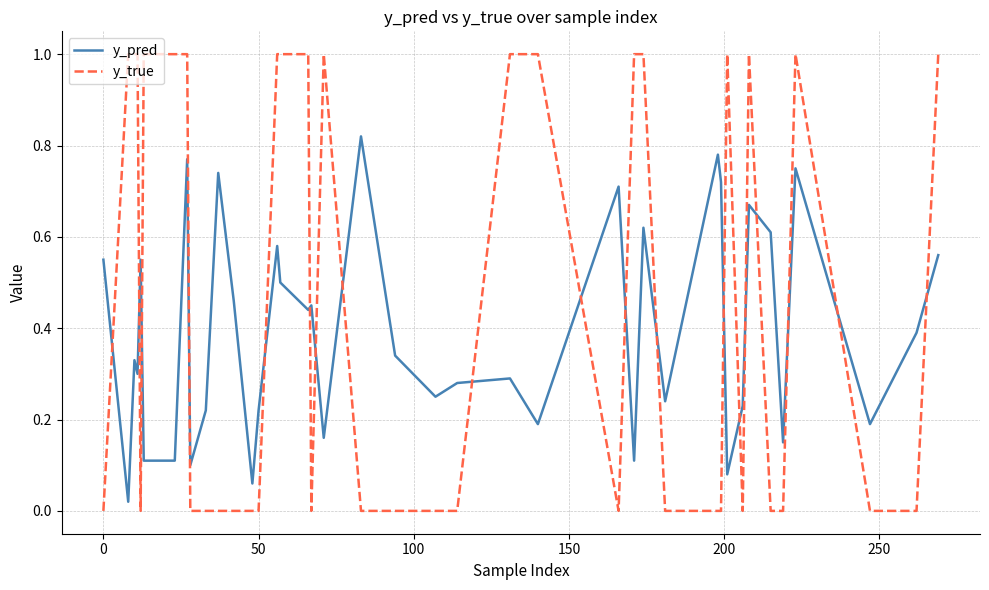

Which series has the largest total across all categories?

y_true